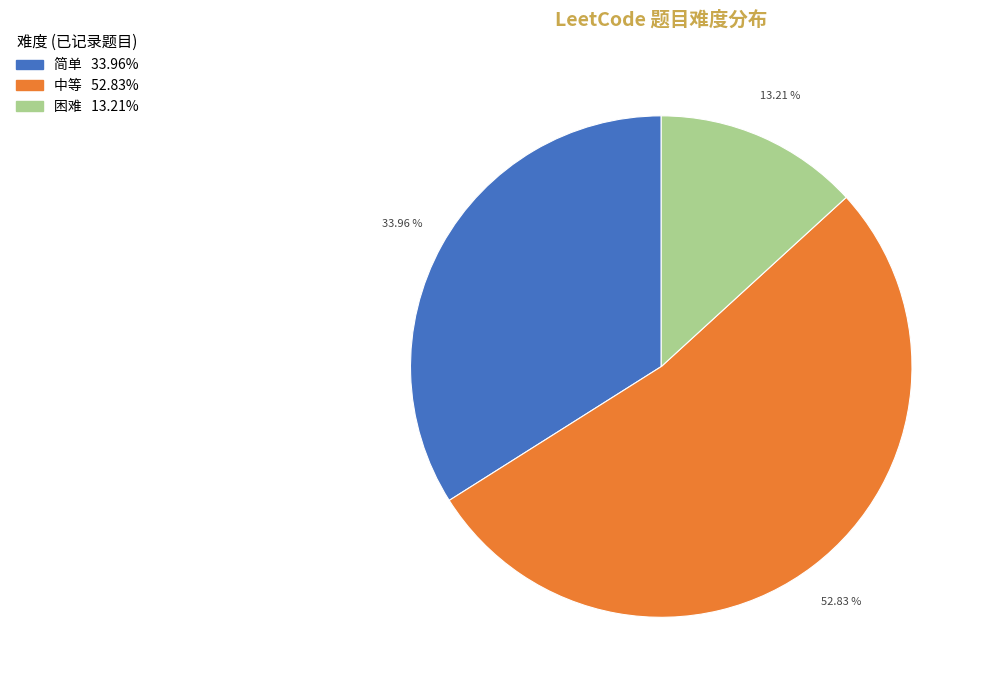

Combined, do 简单 and 中等 account for over 50%?

Yes